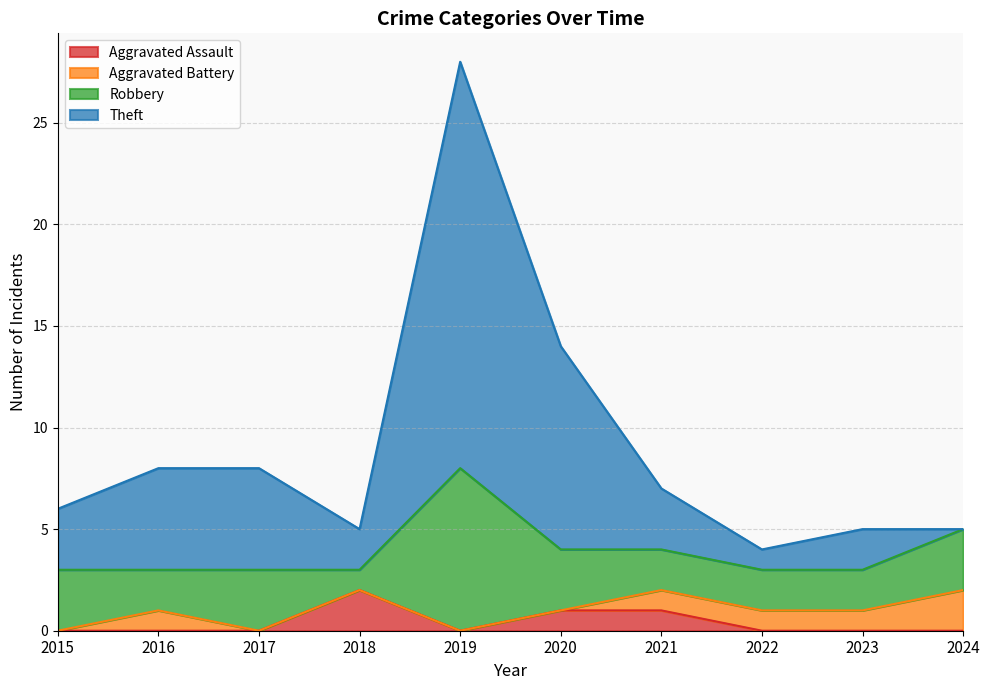

At which category is the sum across all series the highest?

2019